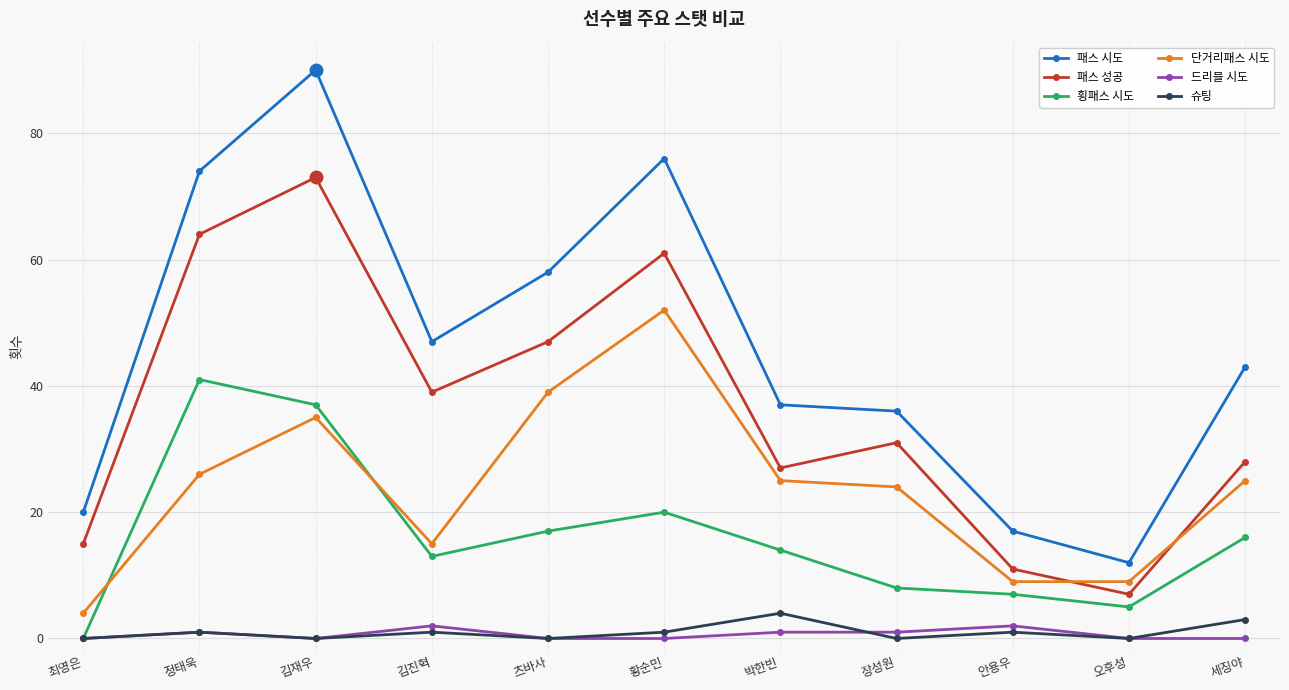

What is the difference between the highest and lowest values at 장성원?

36